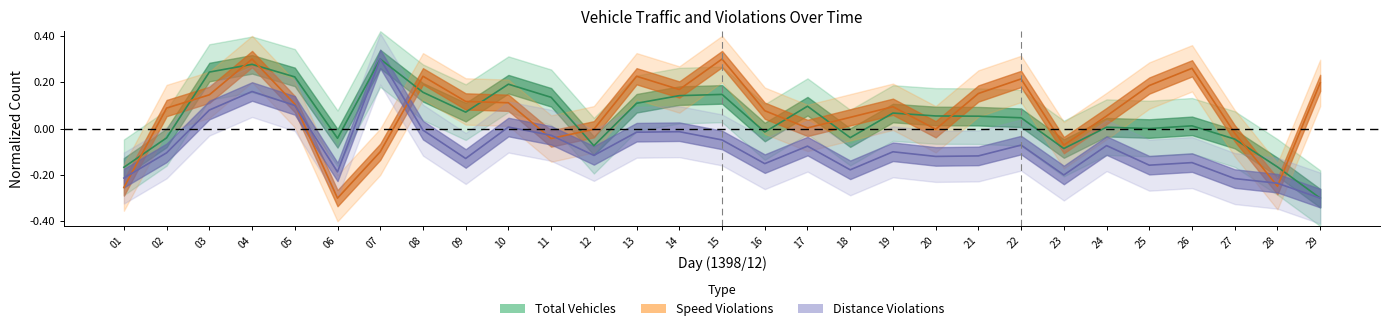

The total_vehicles series shows -0.2 at 01. True or false?

True